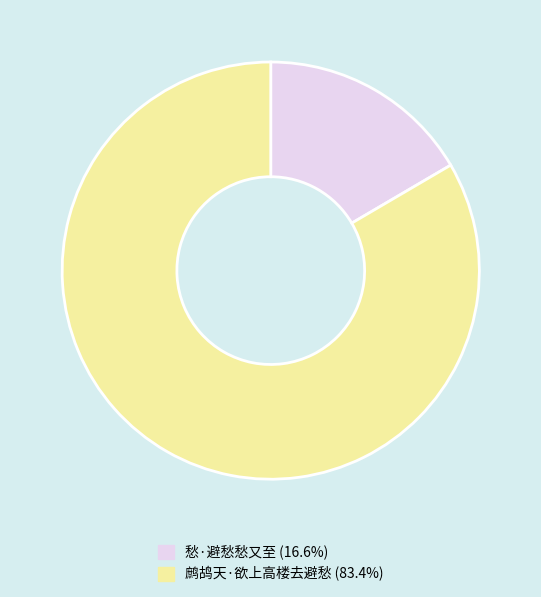

Is it true that 愁·避愁愁又至 is 8% of the pie?

False